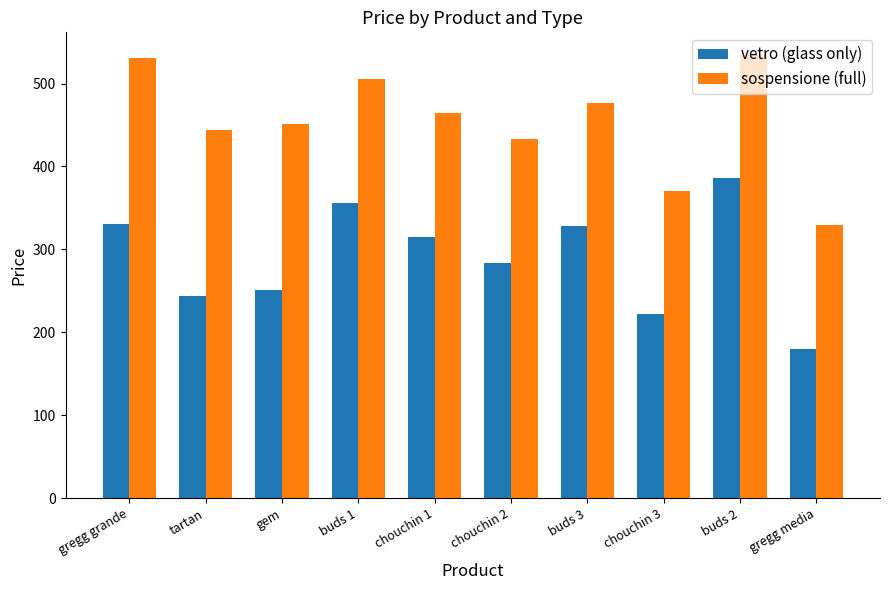

How many groups of bars are there?

10